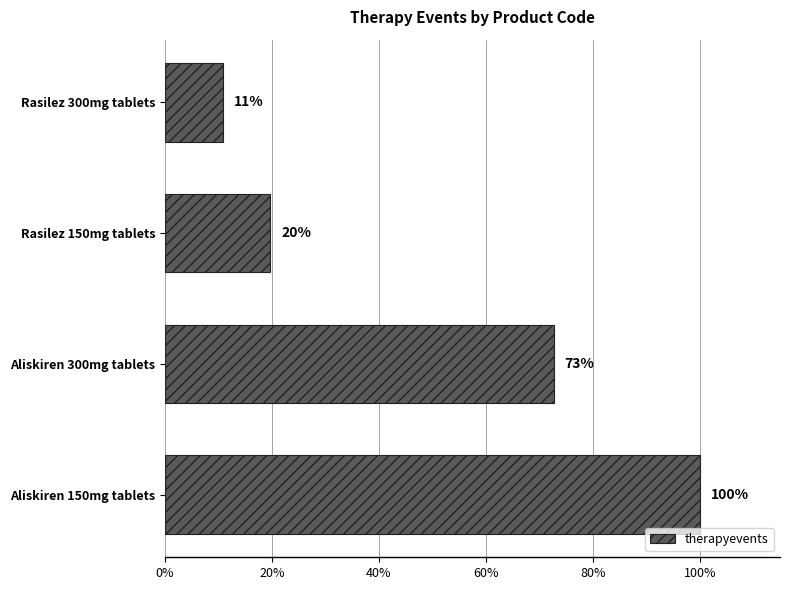

What is the minimum value shown in the chart?

0.1